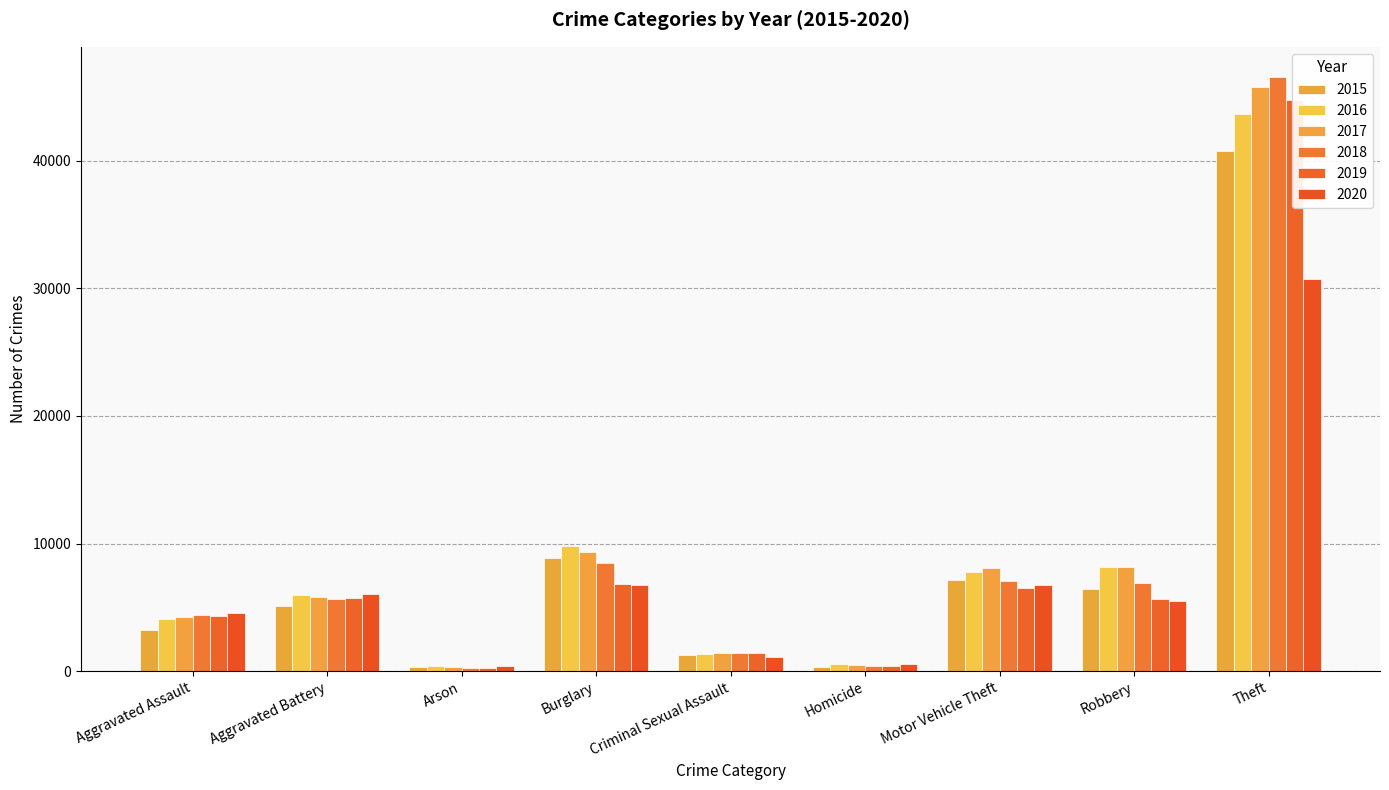

How many bars are there in total?

54